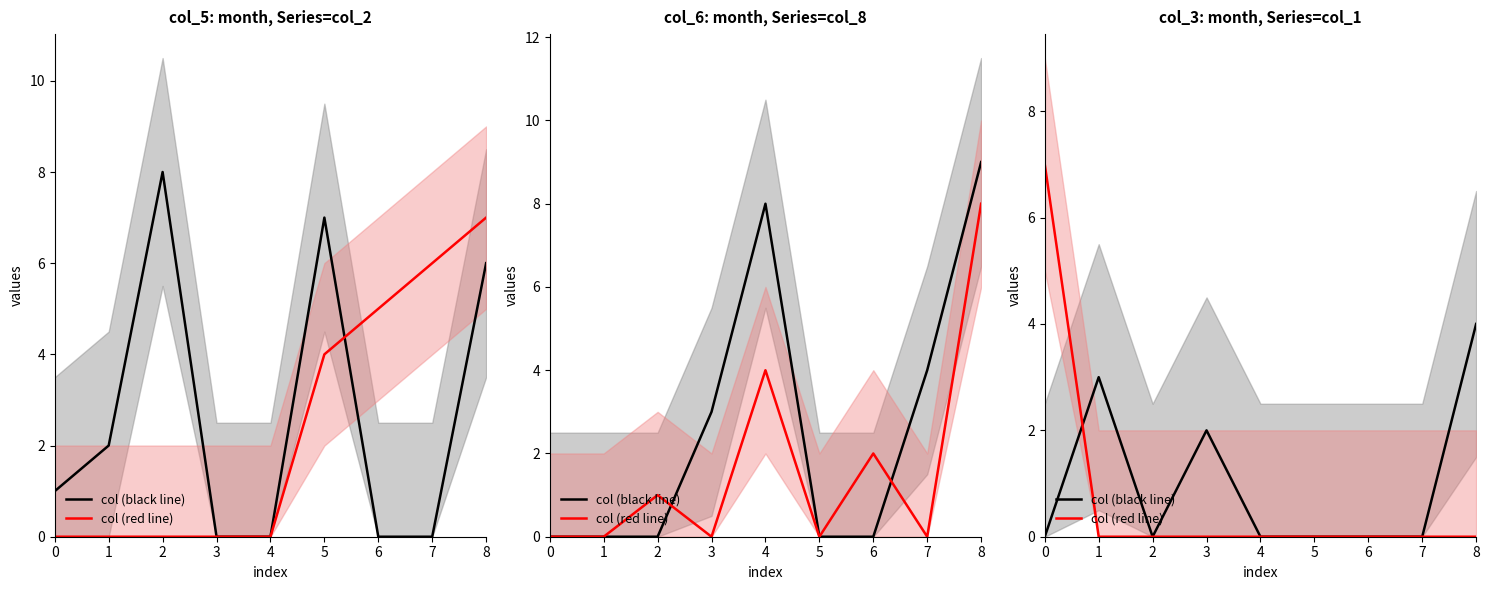

True or false: col (red line) and col (black line) intersect in this chart.

True